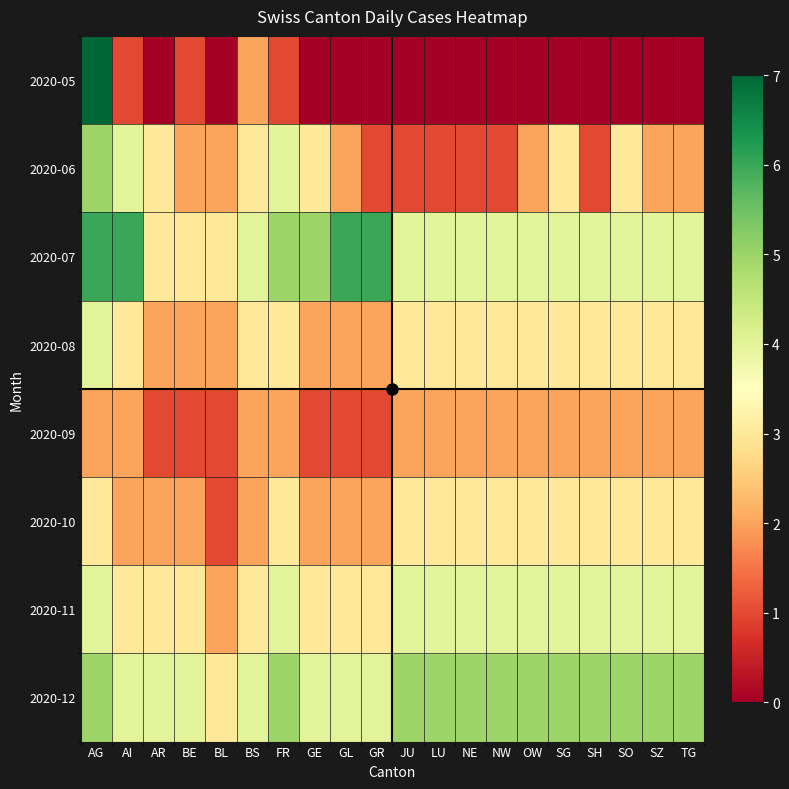

Which category has the lowest value across all series?

AR